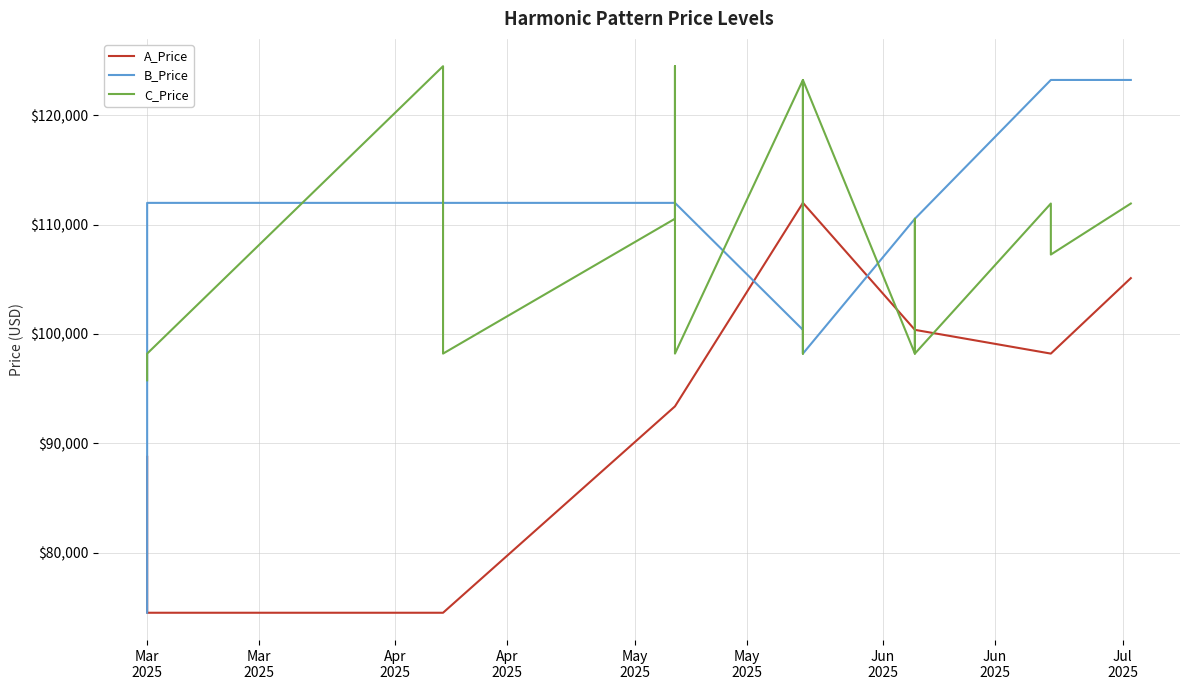

List the series in order of their overall mean, highest first.

B_Price, C_Price, A_Price